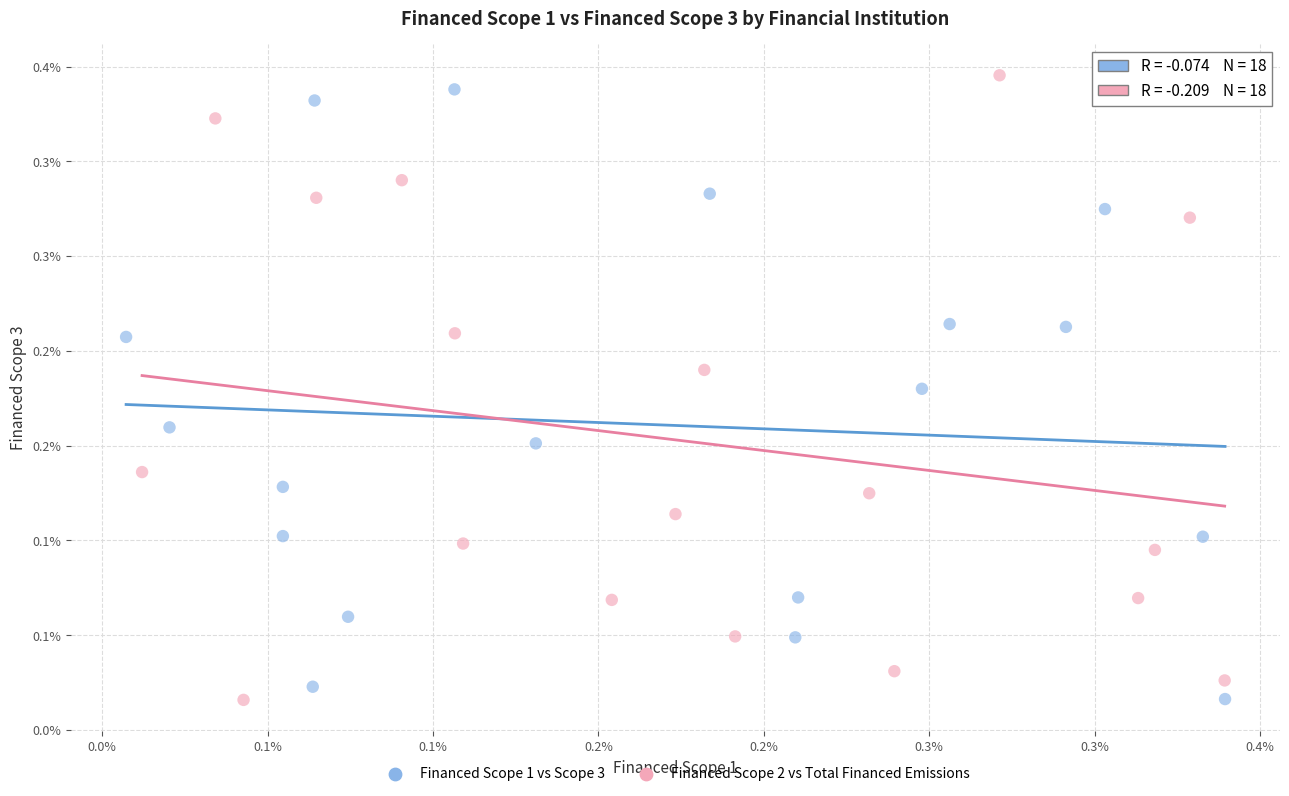

What are all the series names shown in the legend?

Financed Scope 1 vs Scope 3, Financed Scope 2 vs Total Financed Emissions